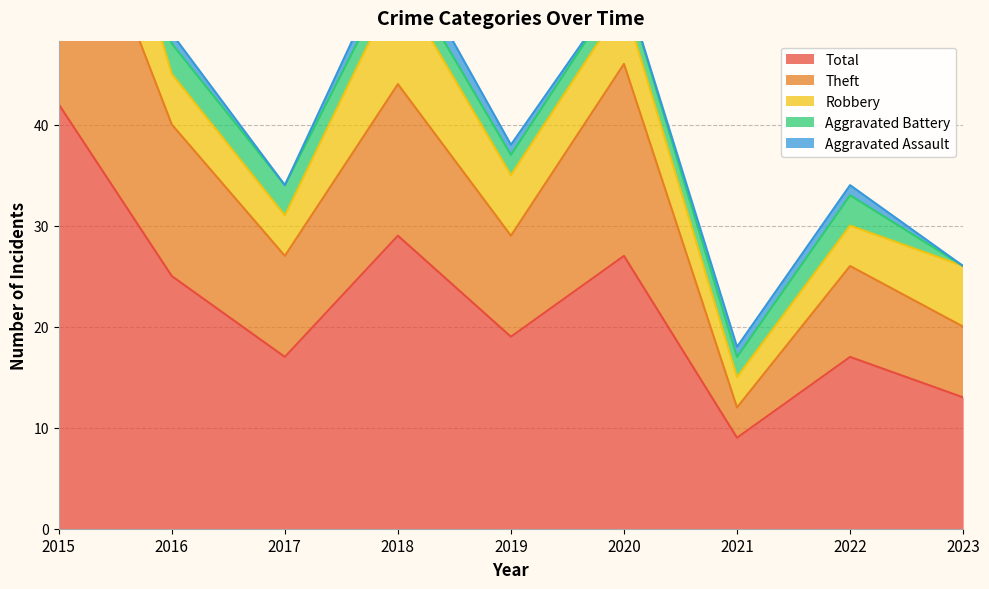

What is the highest value of the Total series?

42